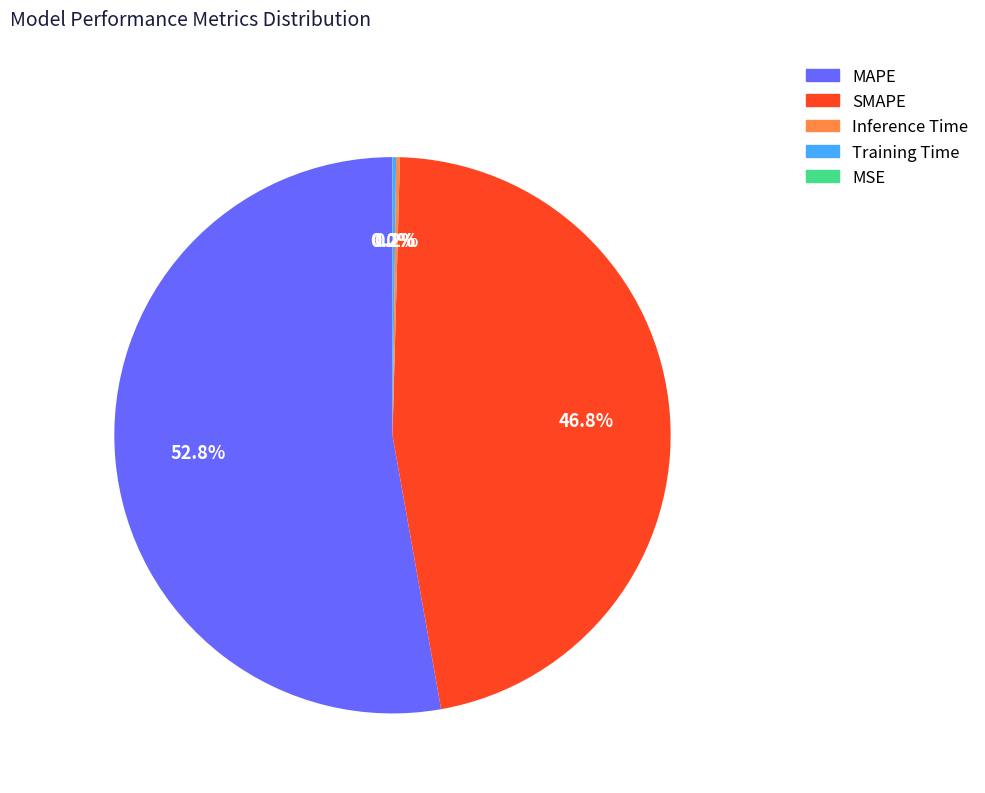

Is there any slice that represents more than half of the pie?

Yes